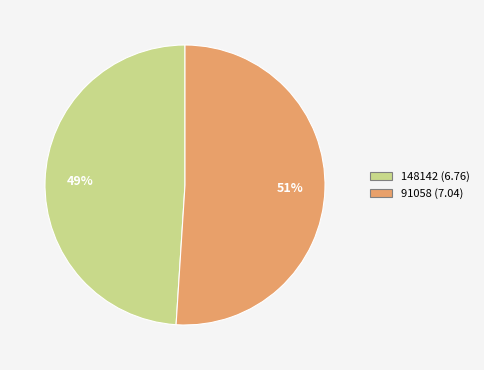

How many slices are in this pie chart?

2